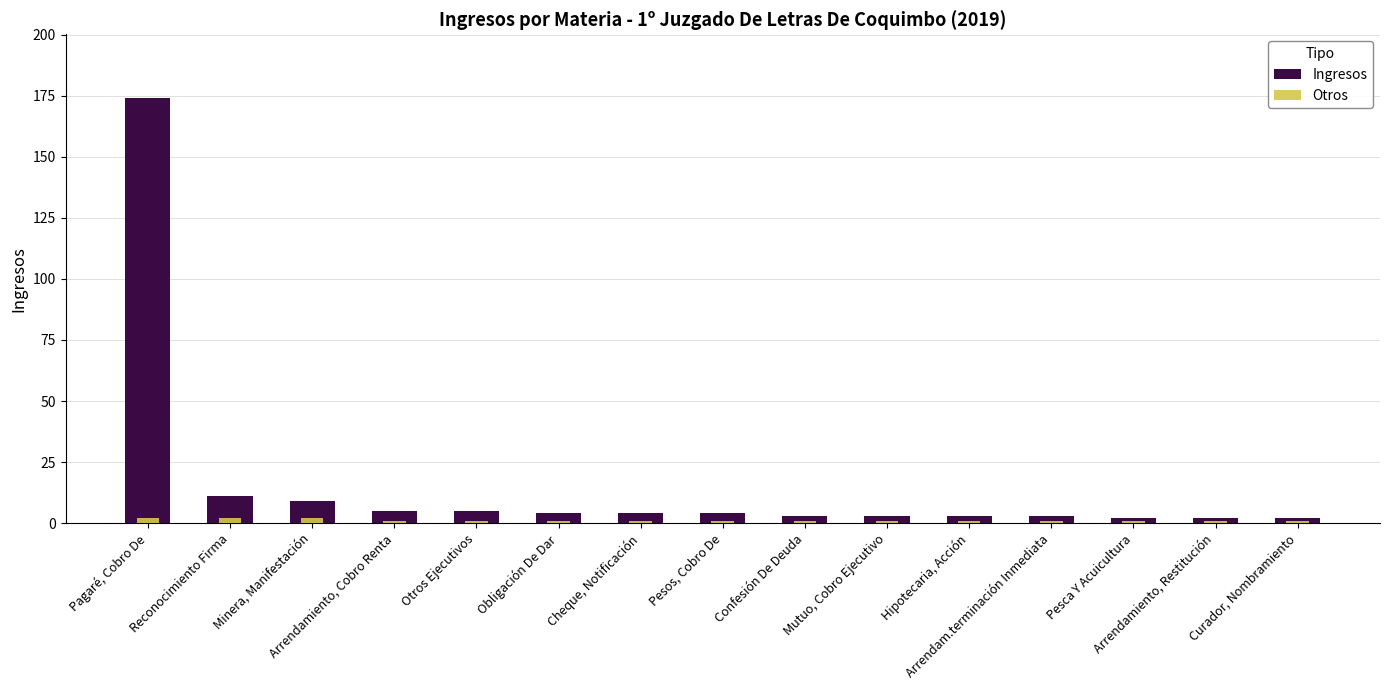

What is the value of the Ingresos bar at the 12th from the left?

3